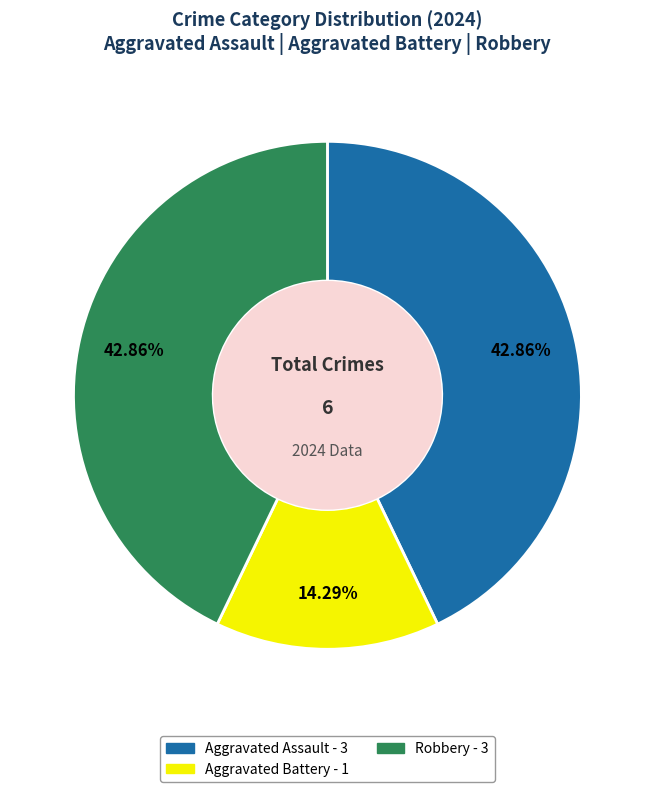

Approximately how many times larger is the value at Aggravated Battery compared to Aggravated Assault?

0.3